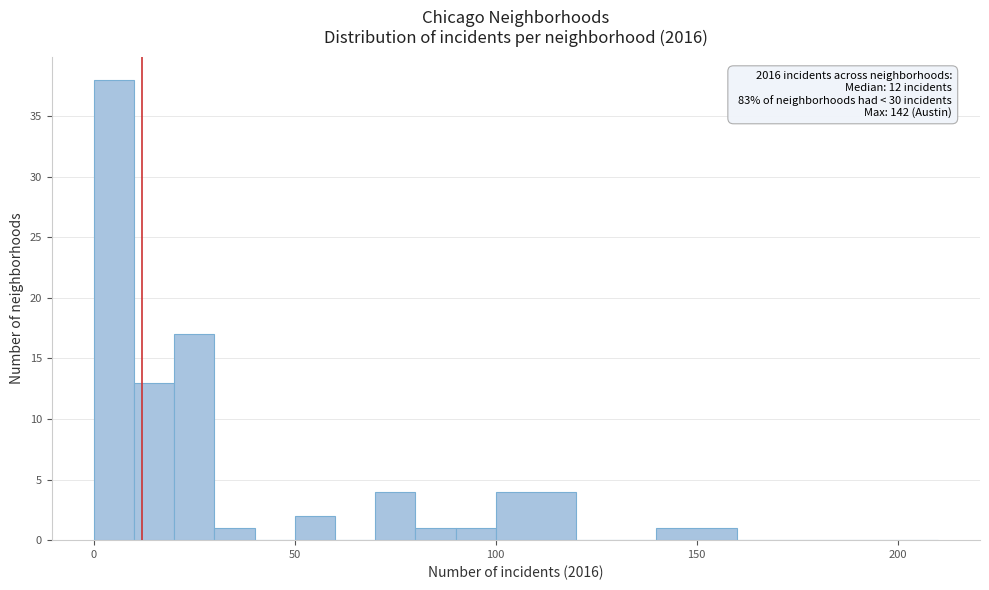

Around what value on the x-axis is the tallest bar? Give the approximate position of its centre, as read against the axis.

5